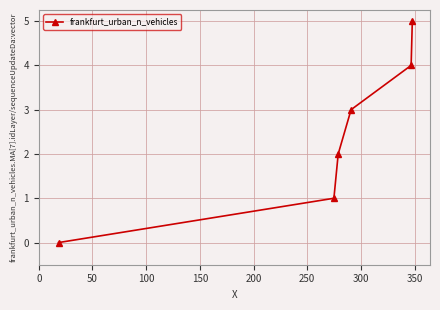

Does the chart have visible grid lines?

Yes